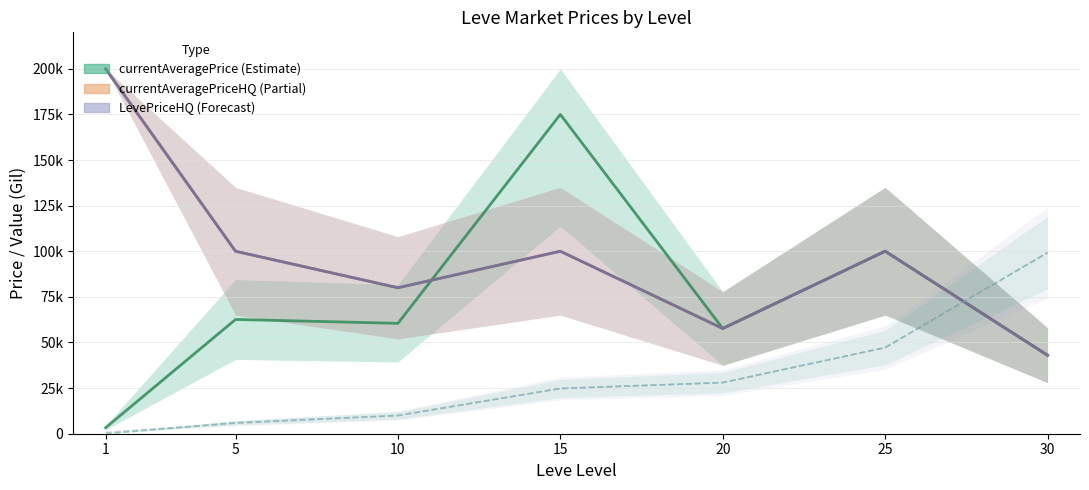

What is the average value of the Leve EXP (scaled) series?

30748.7